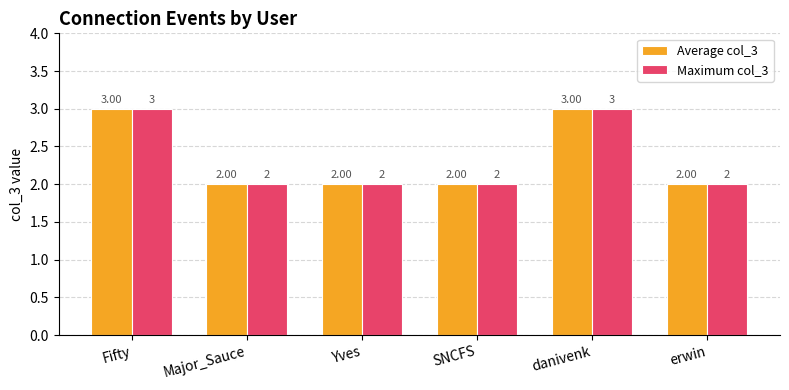

What is the total value across all series at danivenk?

6